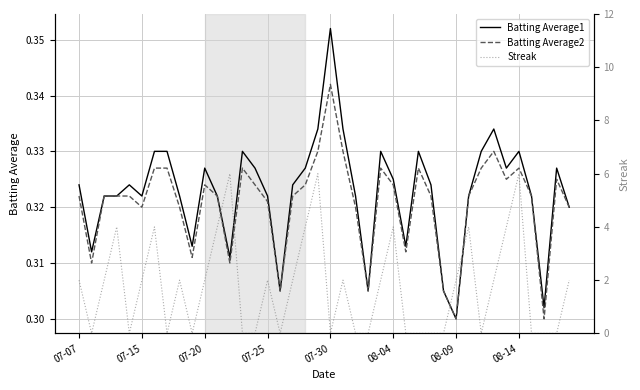

How many distinct data groups are displayed?

3